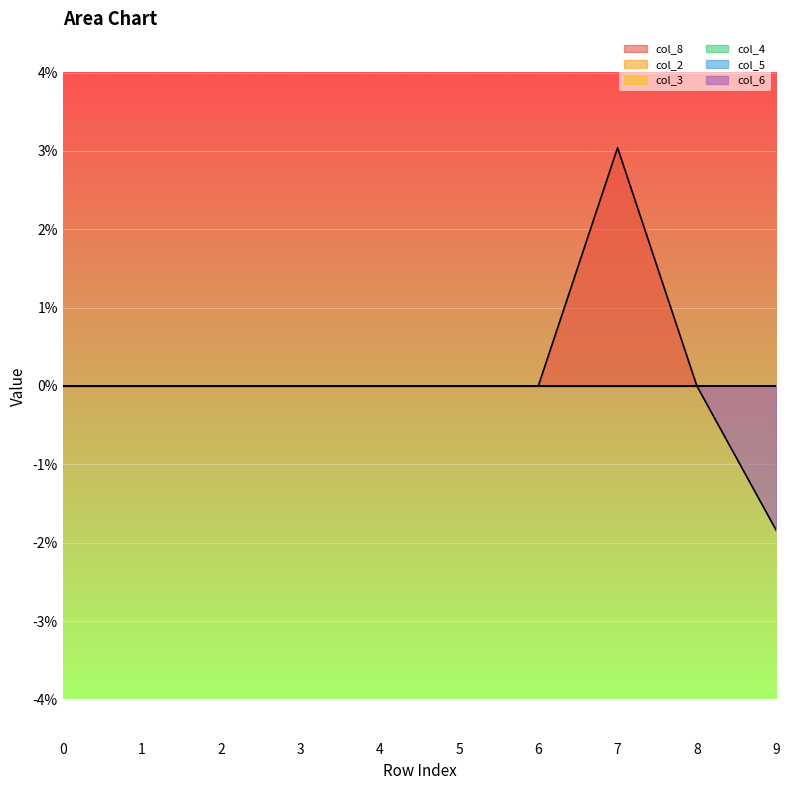

Between 0 and 2, which series saw the biggest shift?

col_8